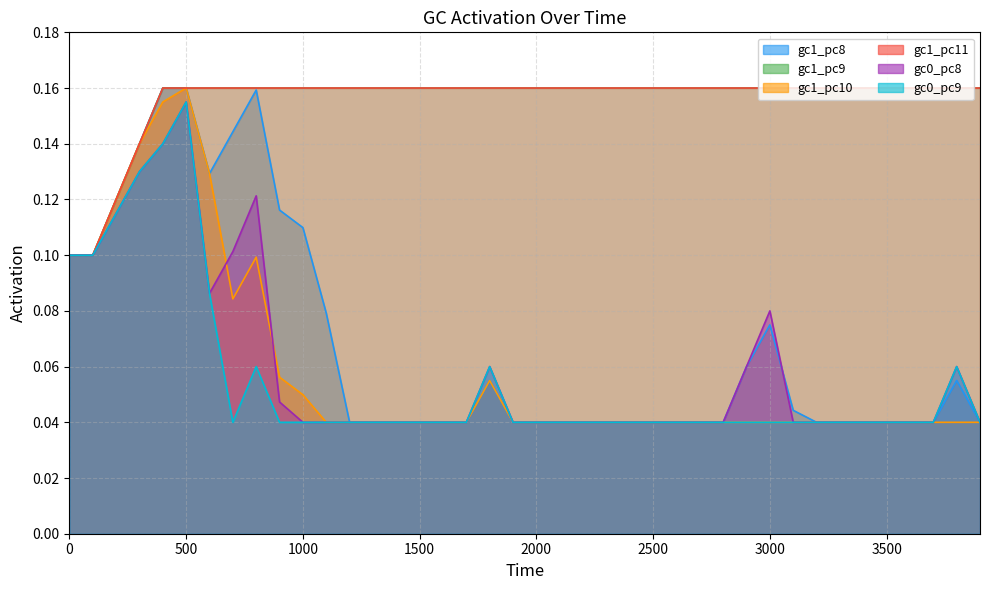

Is it true that gc1_pc8 equals 0.0 at 3500?

True